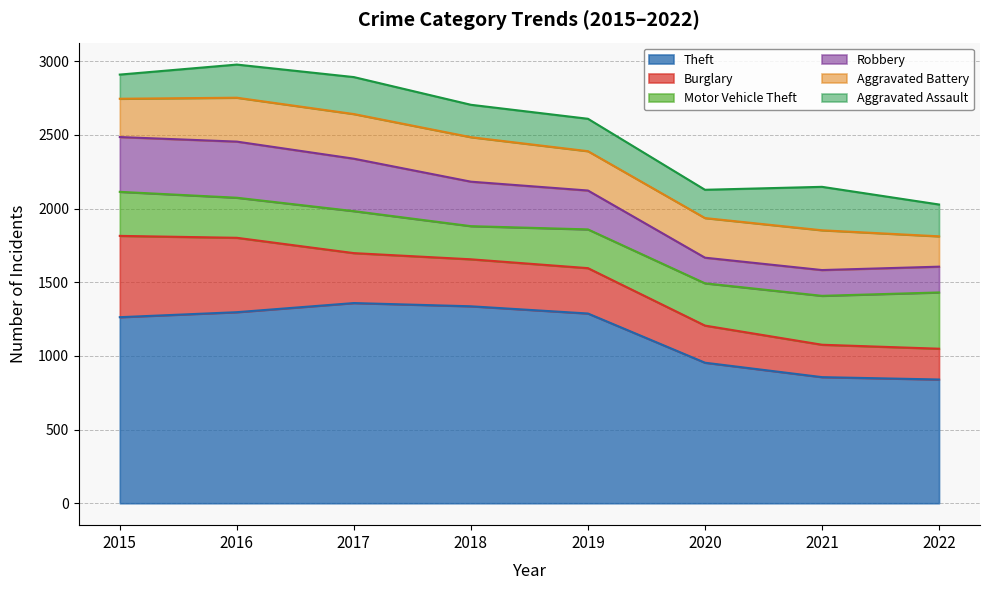

The Motor Vehicle Theft series shows 389 at 2015. True or false?

False